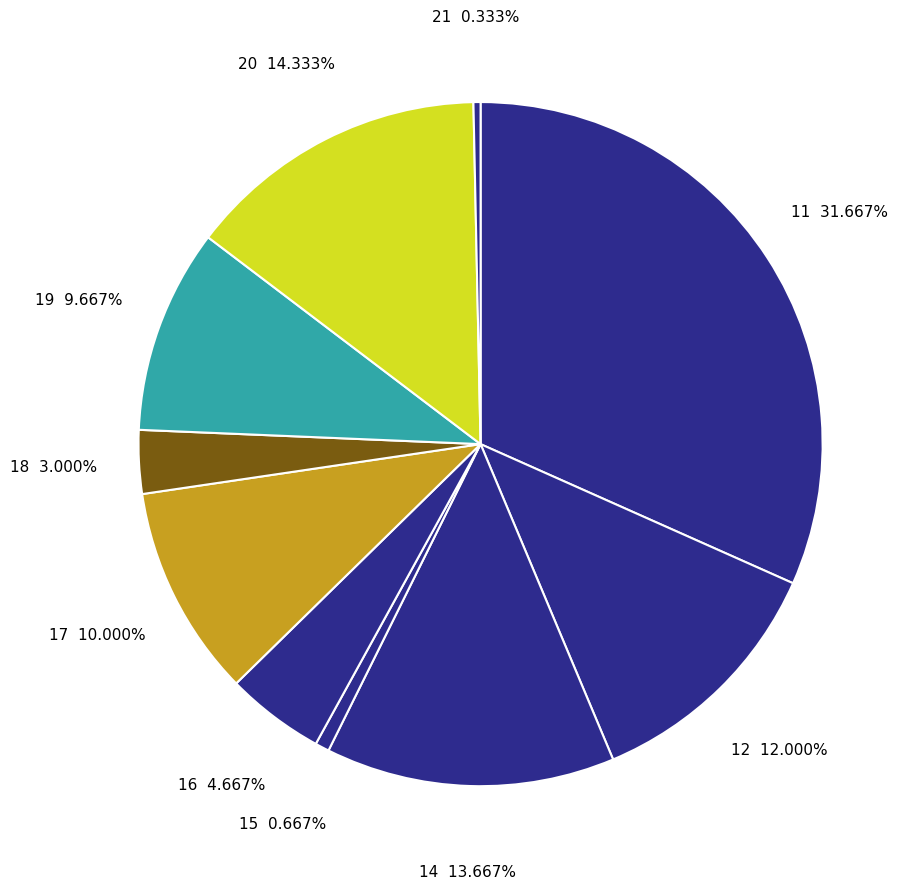

Count the number of slices in the pie.

10